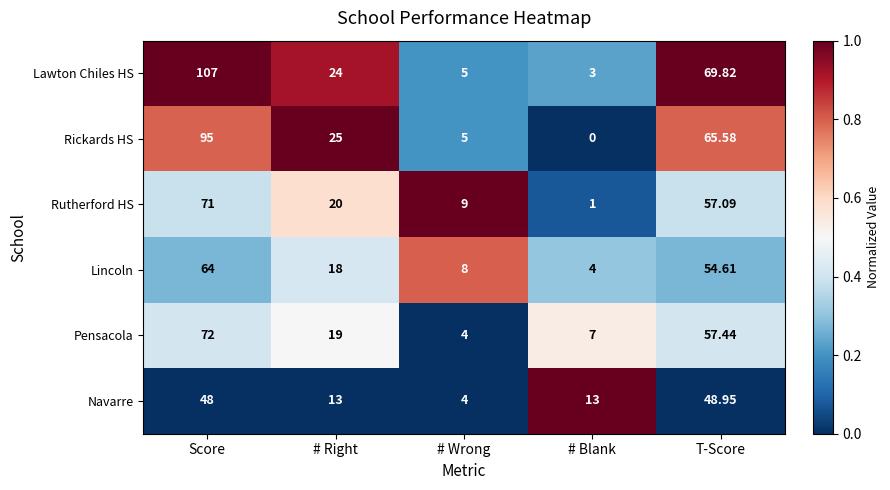

At which label does Pensacola reach its minimum?

# Wrong